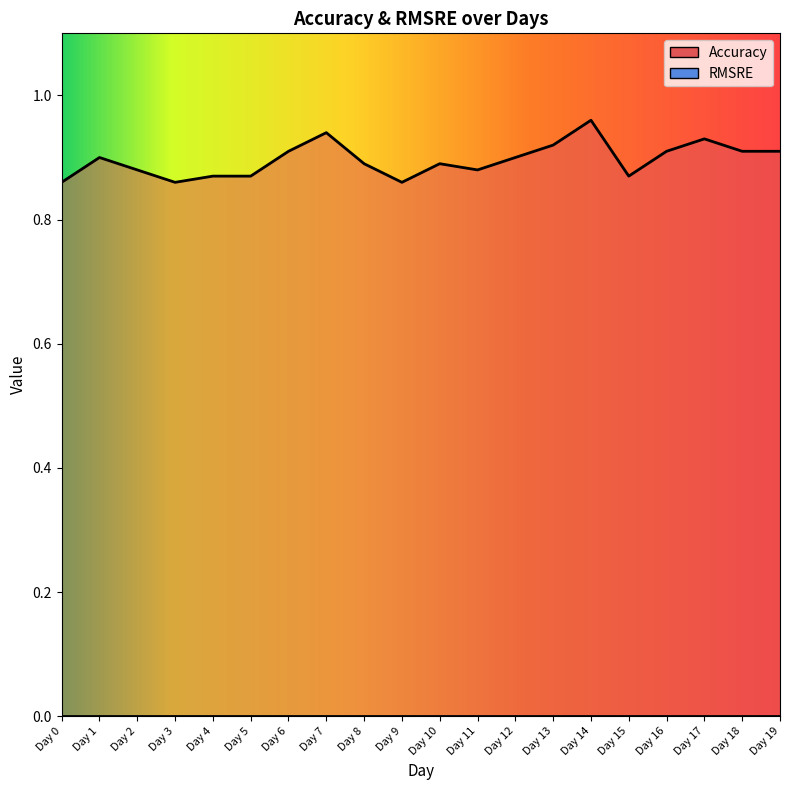

What is the difference between the values at Day 7 and Day 15?

0.1